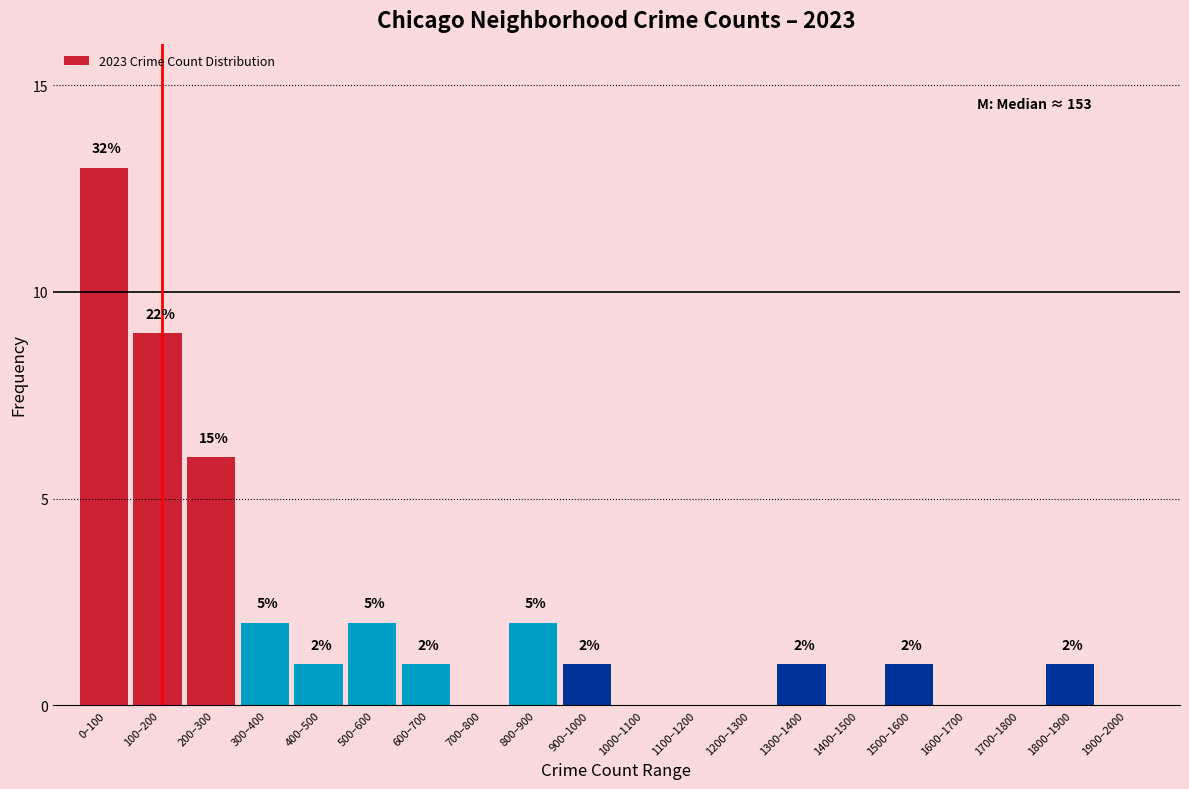

Reading right to left, extract all data points from this chart.

1900–2000=0	1800–1900=1	1700–1800=0	1600–1700=0	1500–1600=1	1400–1500=0	1300–1400=1	1200–1300=0	1100–1200=0	1000–1100=0	900–1000=1	800–900=2	700–800=0	600–700=1	500–600=2	400–500=1	300–400=2	200–300=6	100–200=9	0–100=13